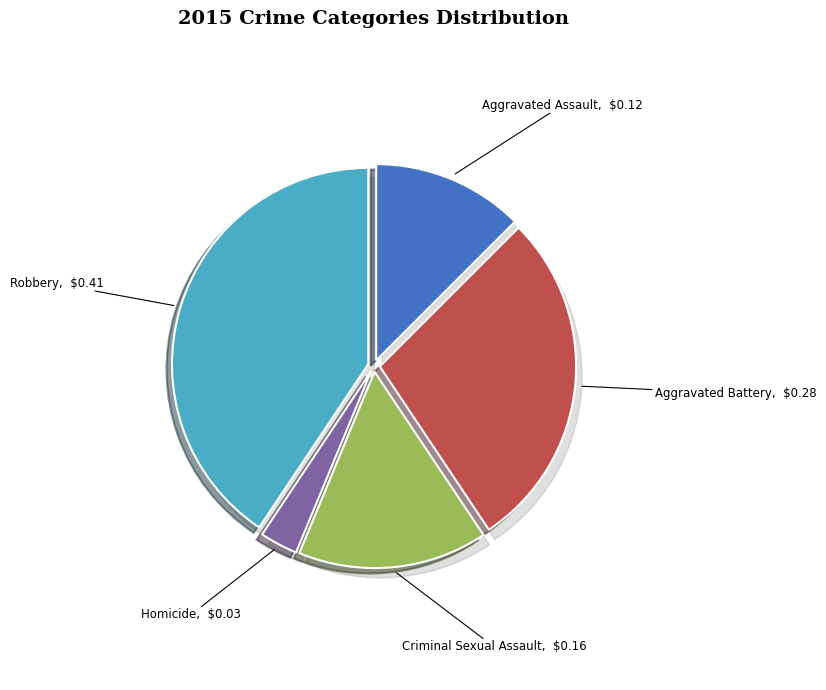

What percentage do Aggravated Battery and Homicide together represent?

31.2%